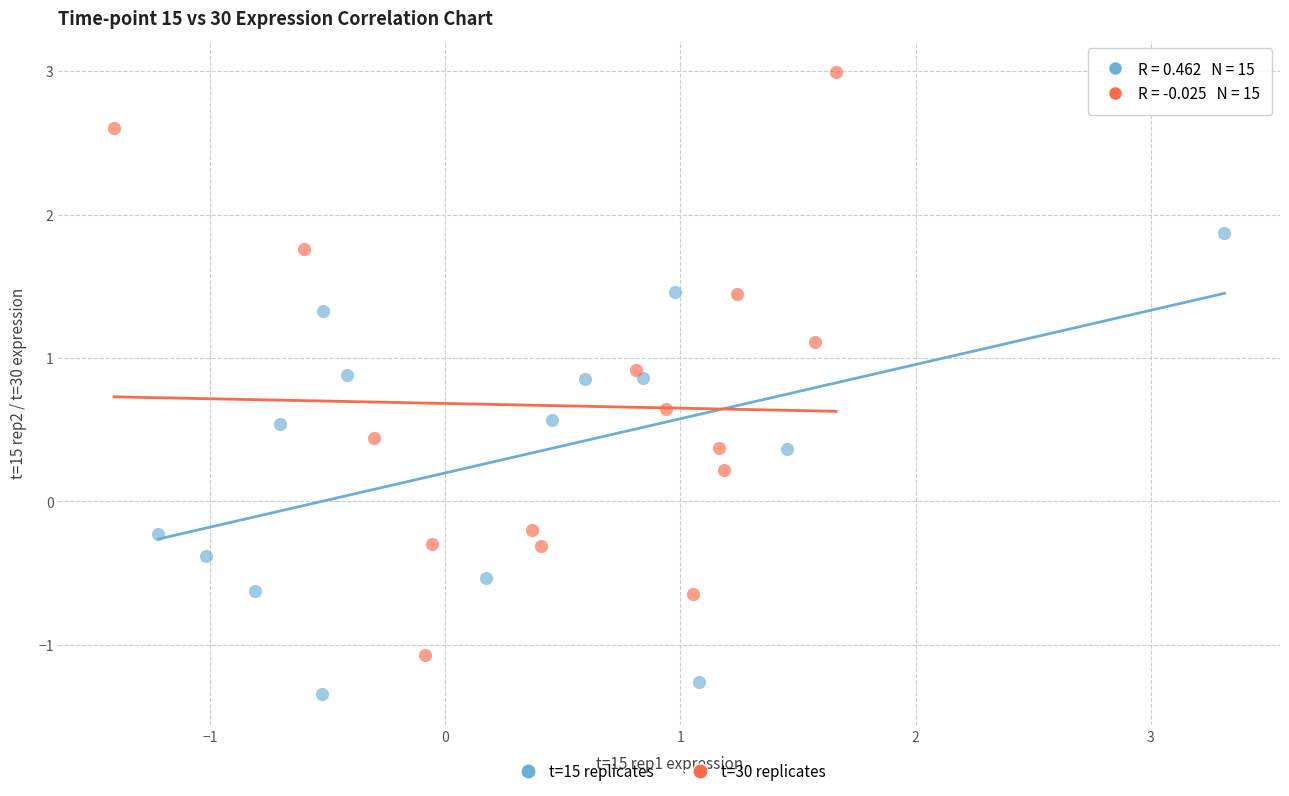

What are all the series names shown in the legend?

t=15 replicates, t=30 replicates